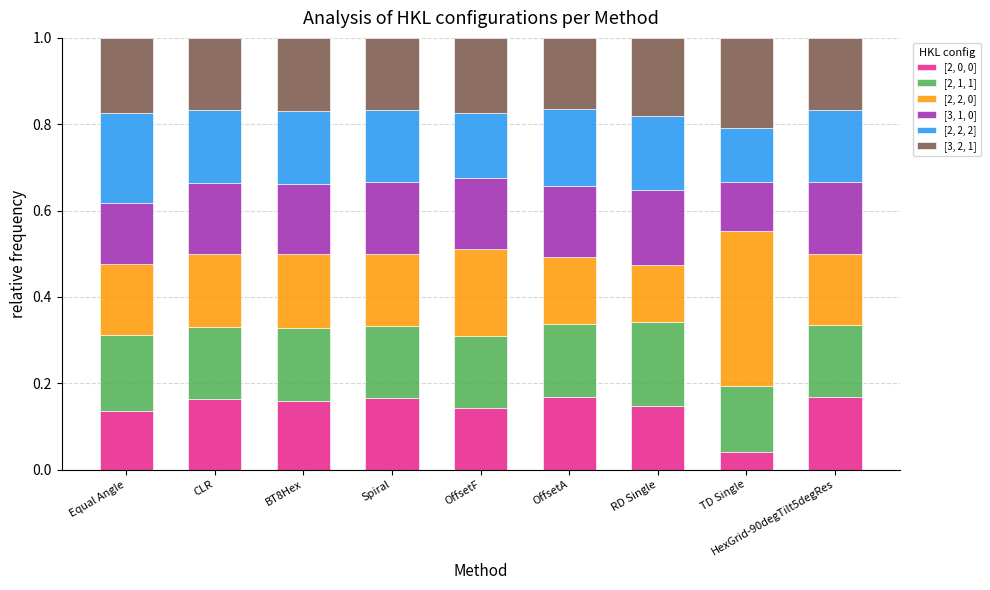

At which label does [2, 0, 0] reach its minimum?

TD Single